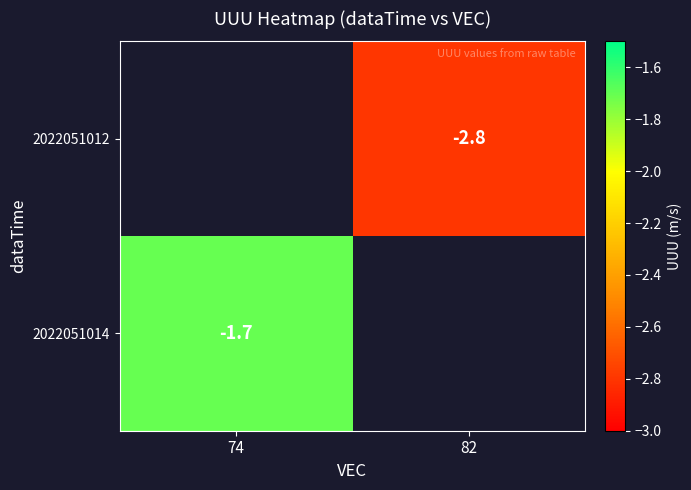

True or false: 2022051014 has a value of -1.2 at 74.

False